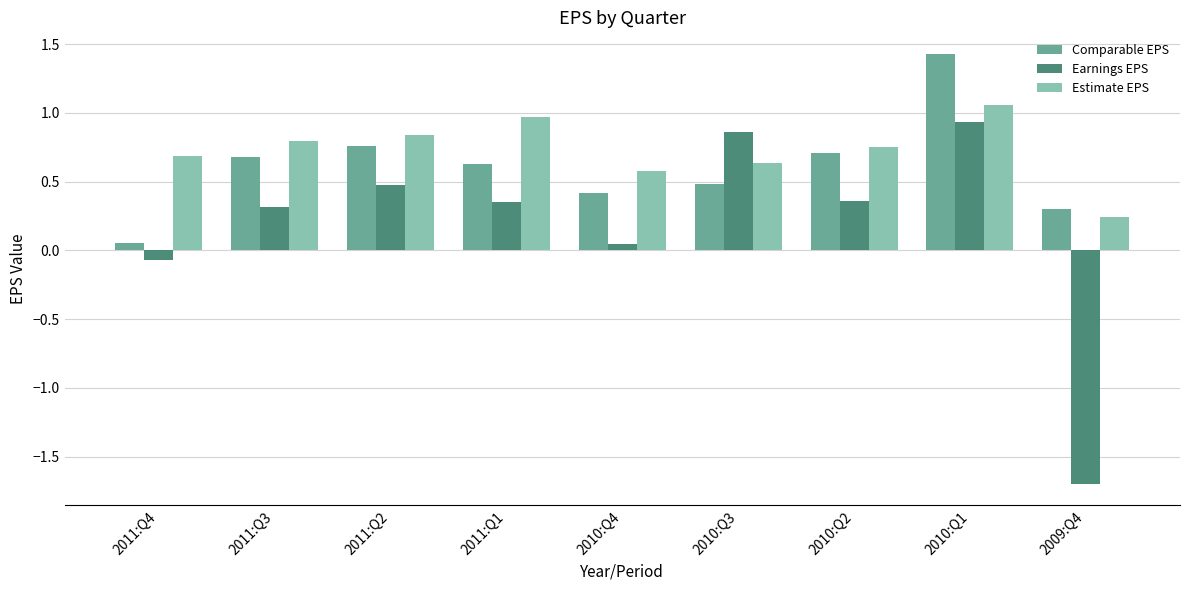

What is the total value across all series at 2009:Q4?

-1.2